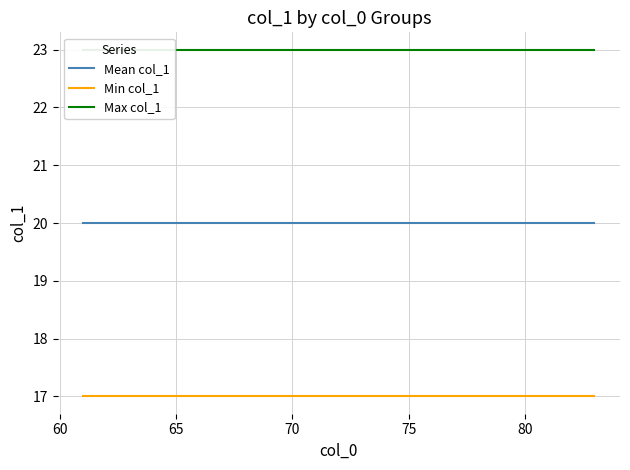

What is the label of the 3rd point from the left?

65